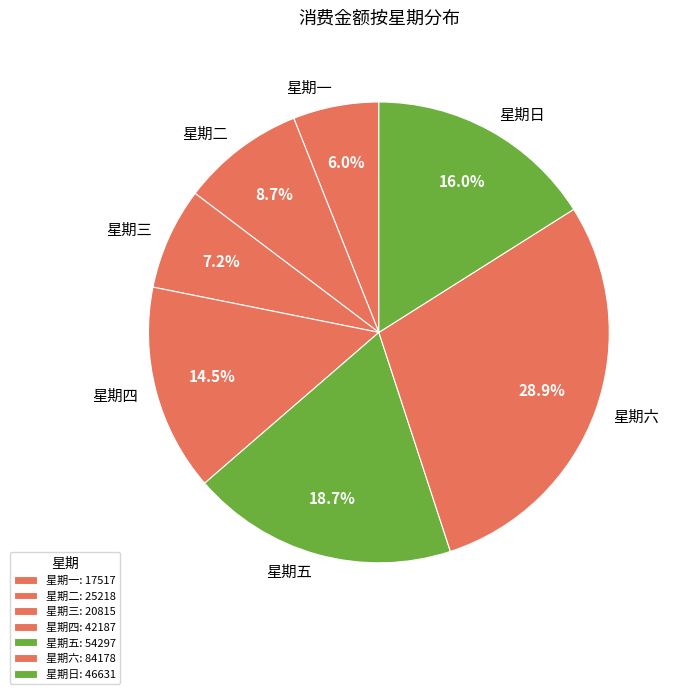

Is there any slice that represents more than half of the pie?

No